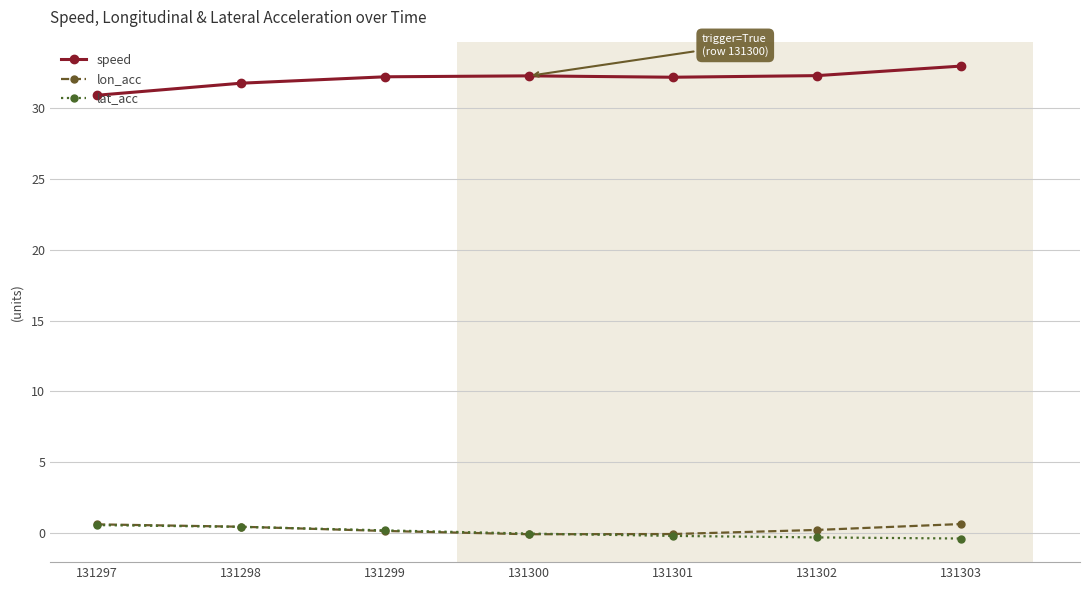

What is the value of the speed point at the 7th from the left?

32.9